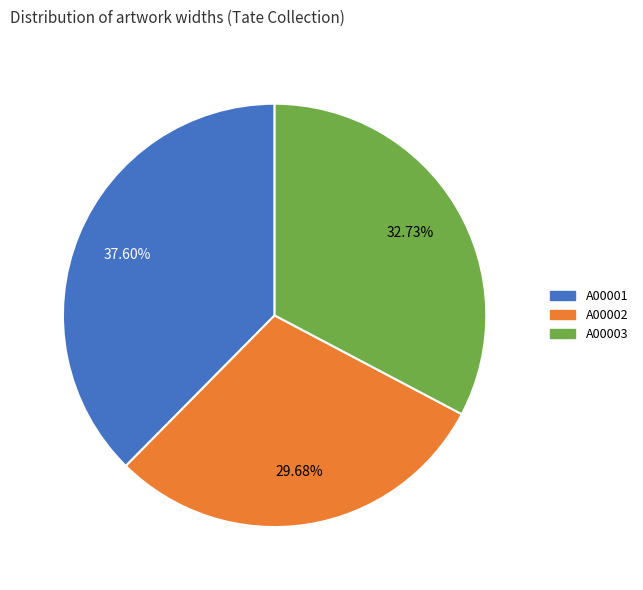

Which slice is the smallest?

A00002